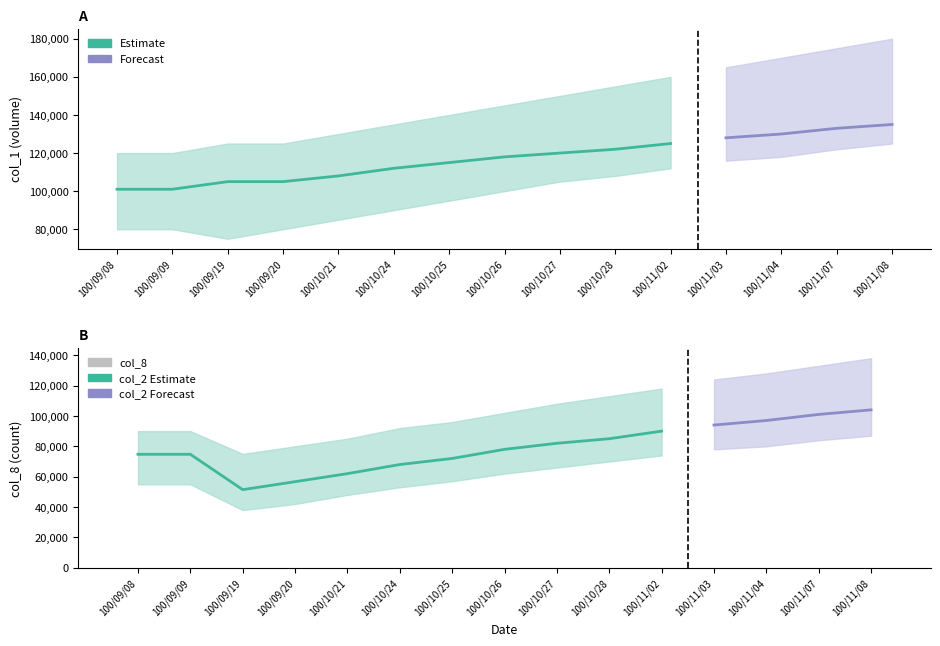

What position from the right is 100/11/03?

4